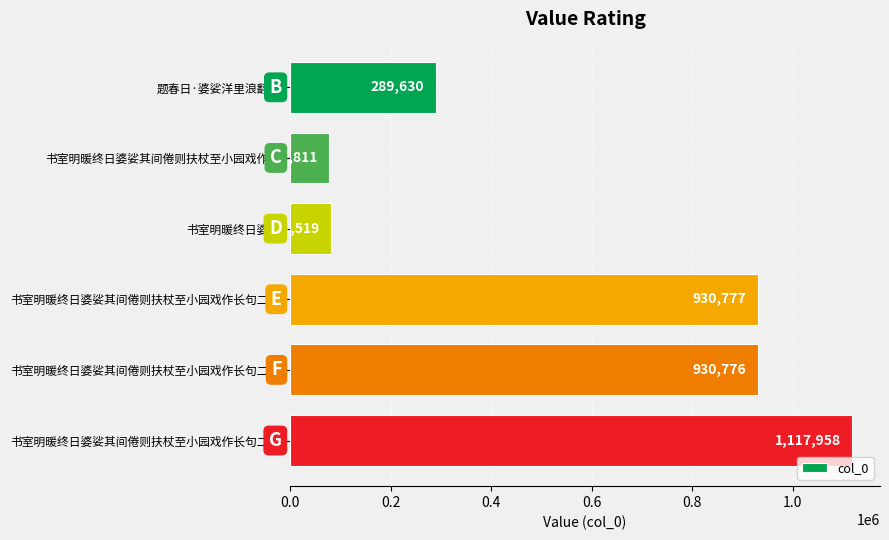

Are the bars horizontal?

Yes